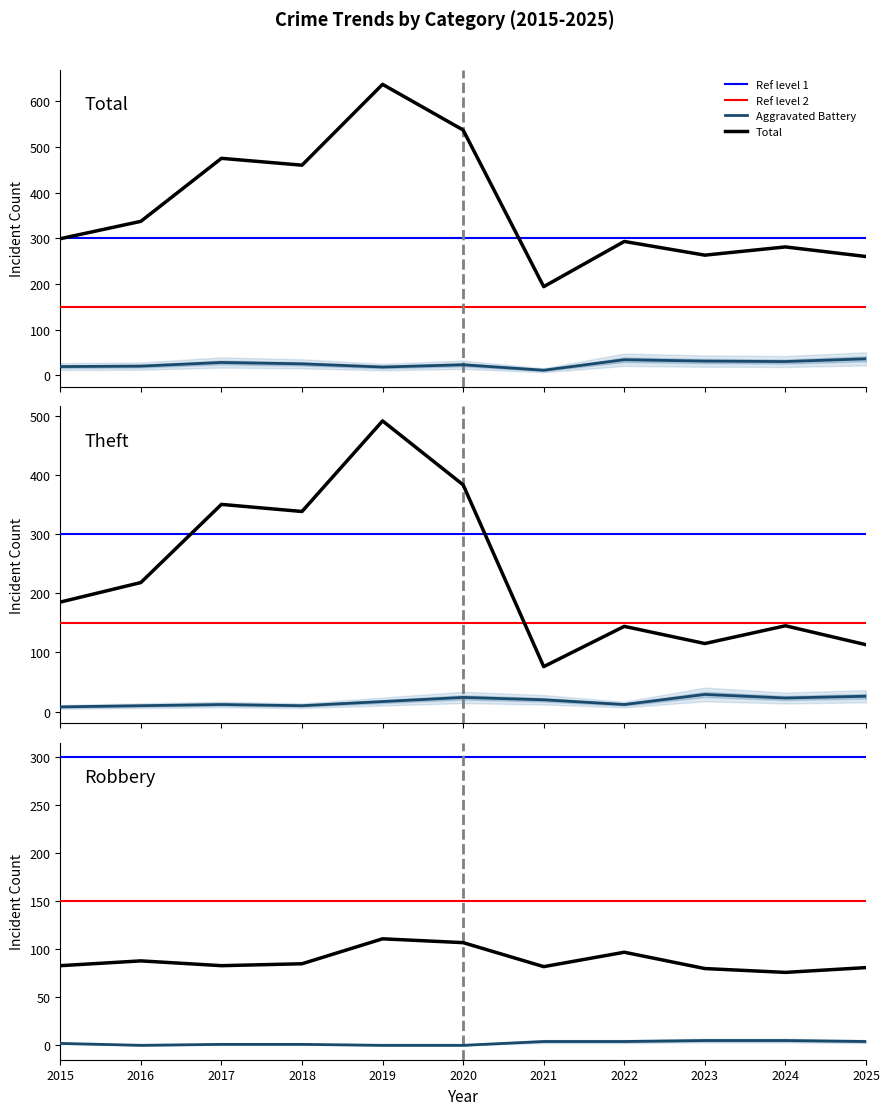

Is it true that Theft equals 113 at 2025?

True